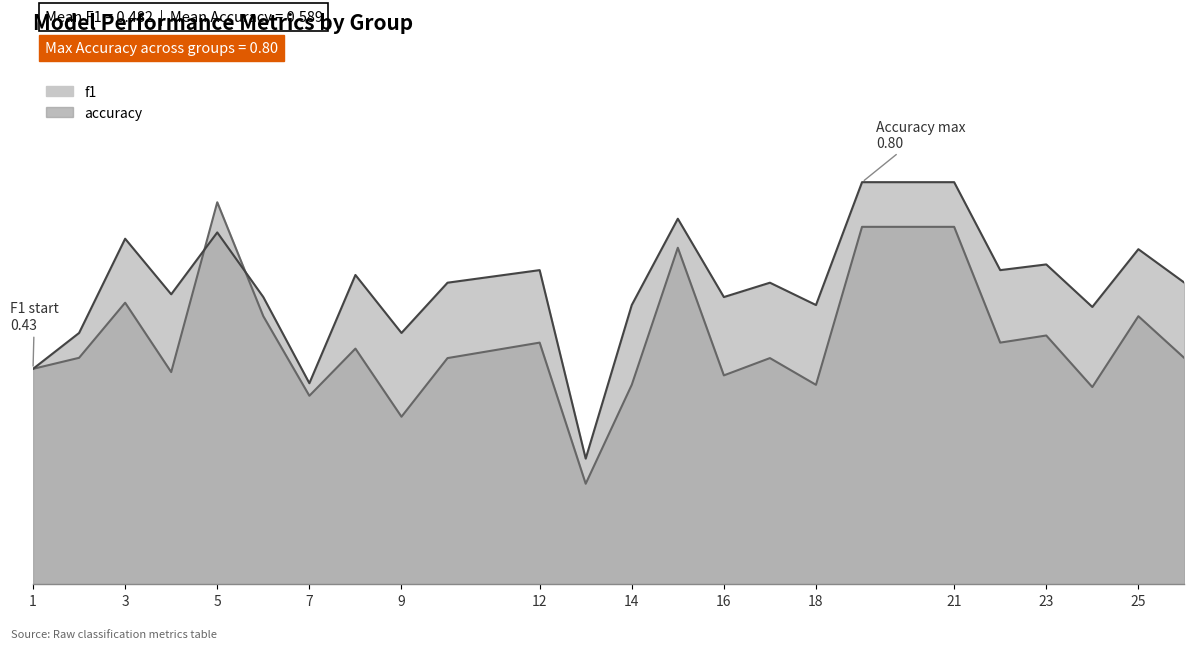

At how many categories does at least one series exceed 0?

24